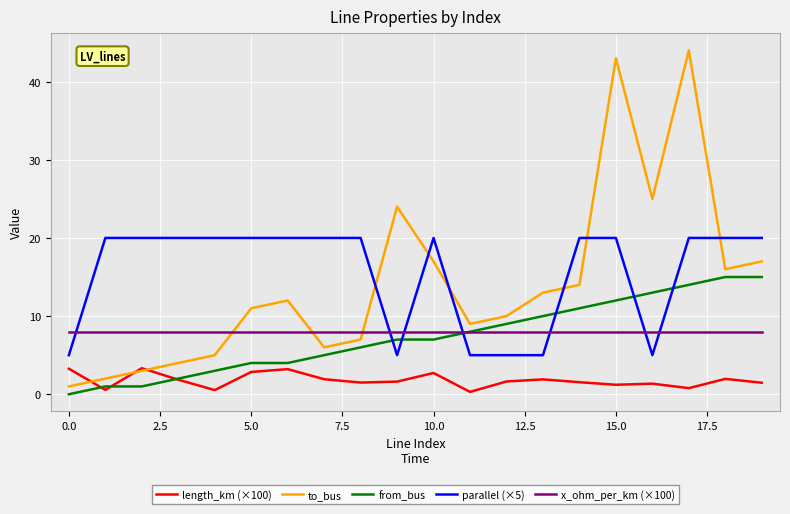

After their last crossing, which series has the higher values: to_bus or parallel (×5)?

parallel (×5)